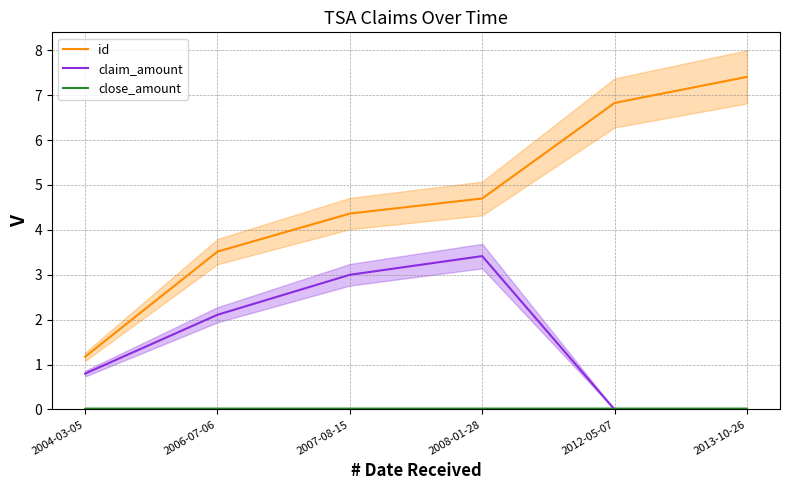

What is the label of the 1st point from the left?

2004-03-05